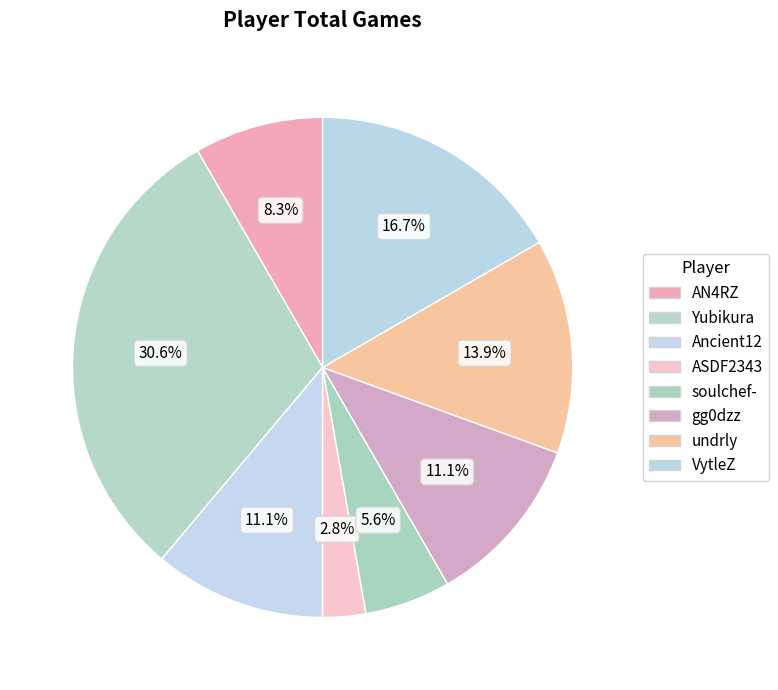

To the nearest percent, what is the combined percentage of AN4RZ and undrly?

22%